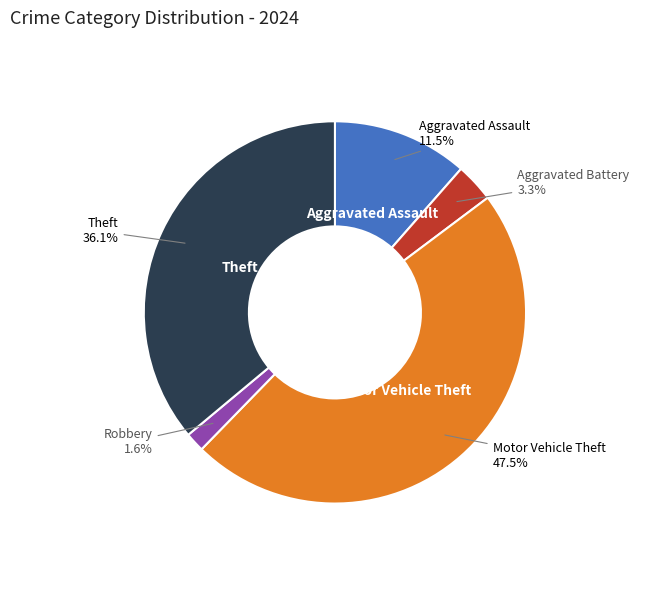

Which category has the smallest portion of the pie?

Robbery